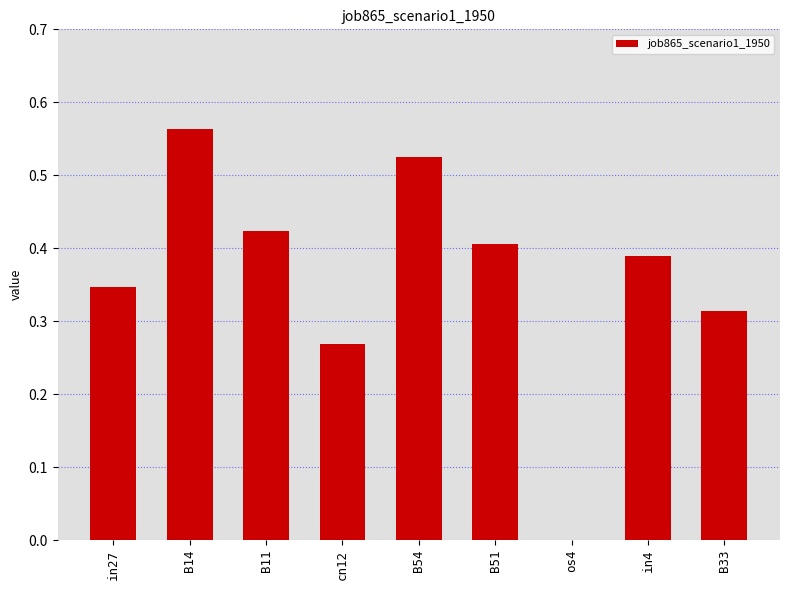

How many distinct data groups are displayed?

1